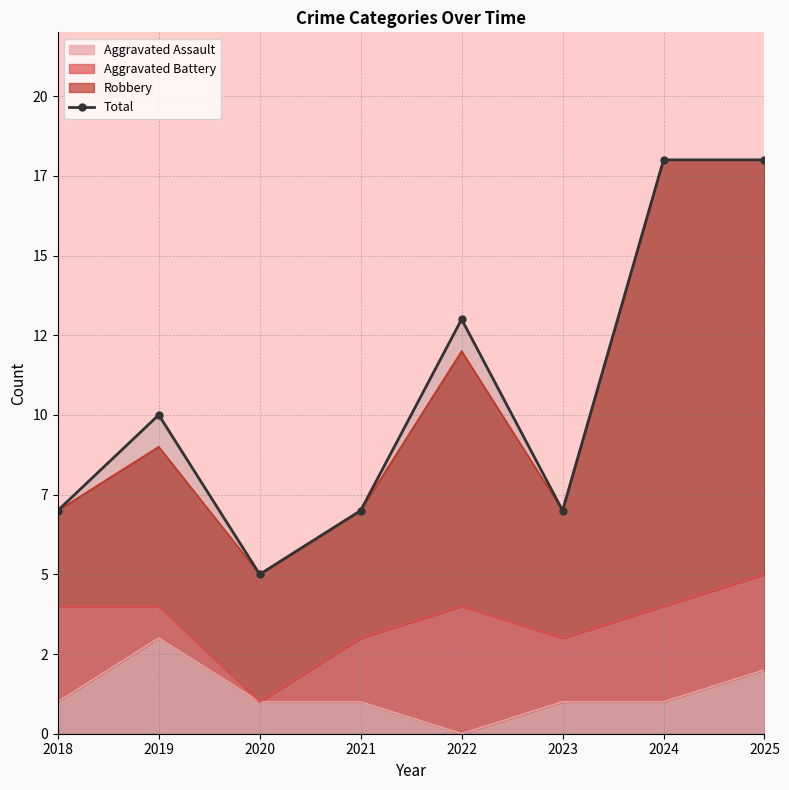

What is the smallest value displayed?

5